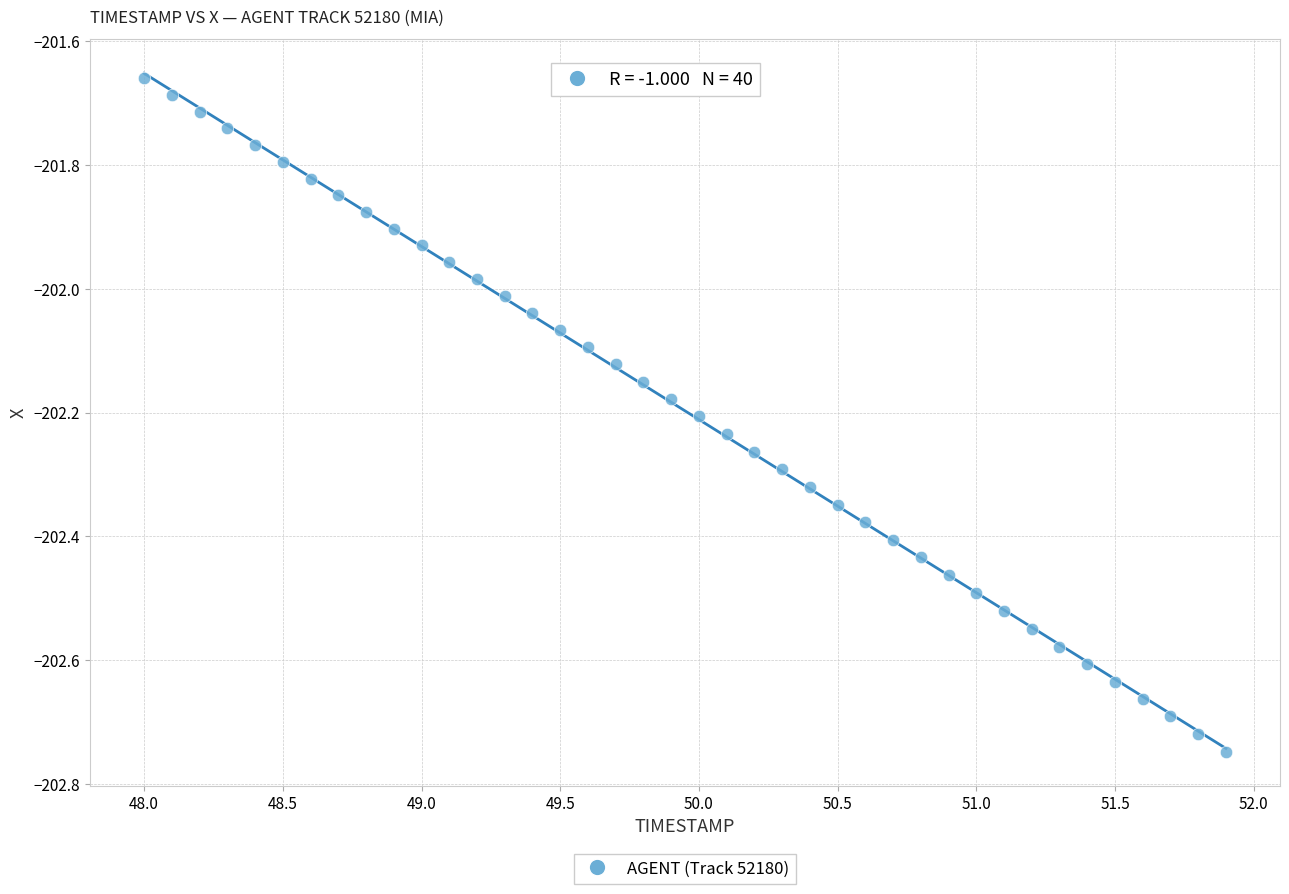

What is the range of Y values (max minus min)?

1.1